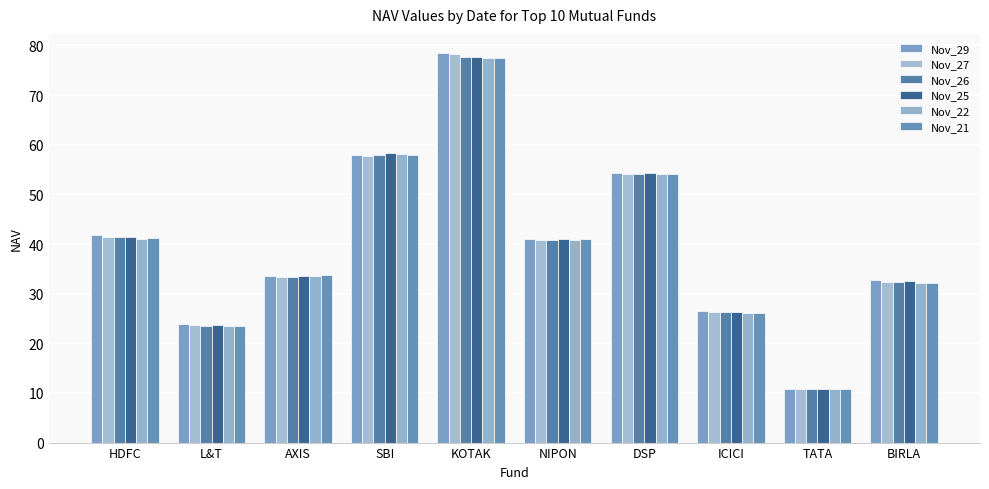

Which category has the lowest value across all series?

TATA